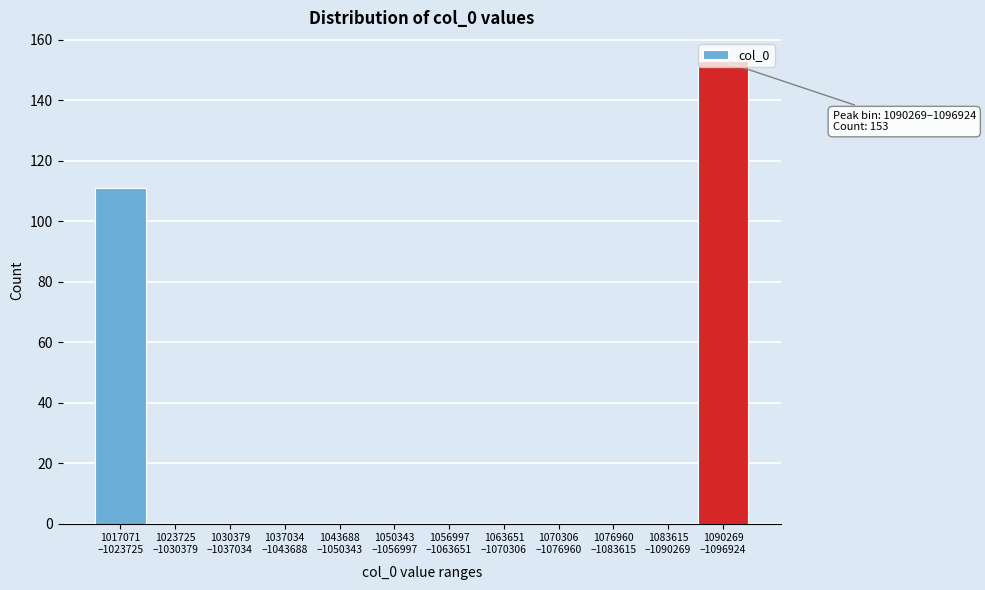

What is the sum of all values?

264